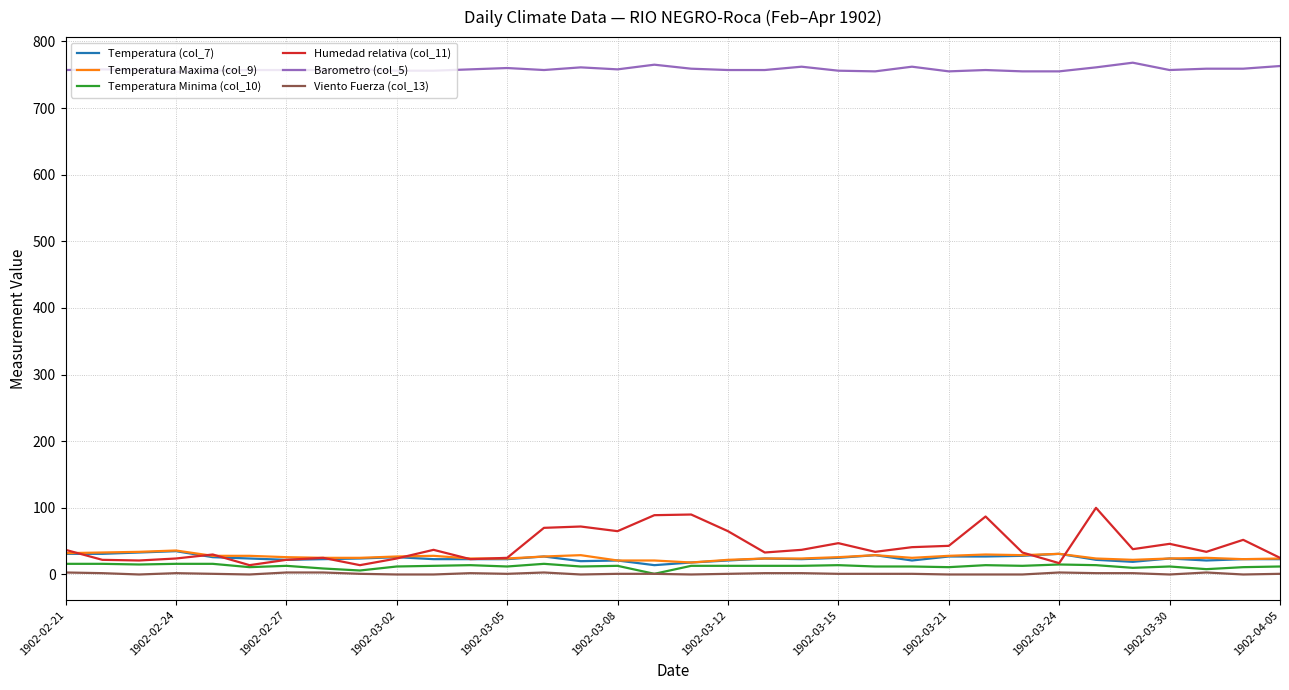

Which series has the widest spread of values?

Humedad relativa (col_11)